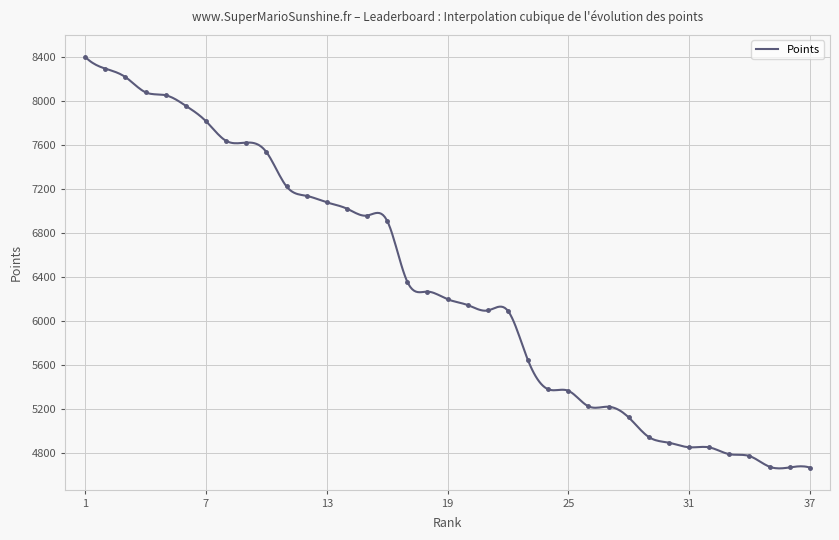

What is the difference between the maximum and minimum values?

3732